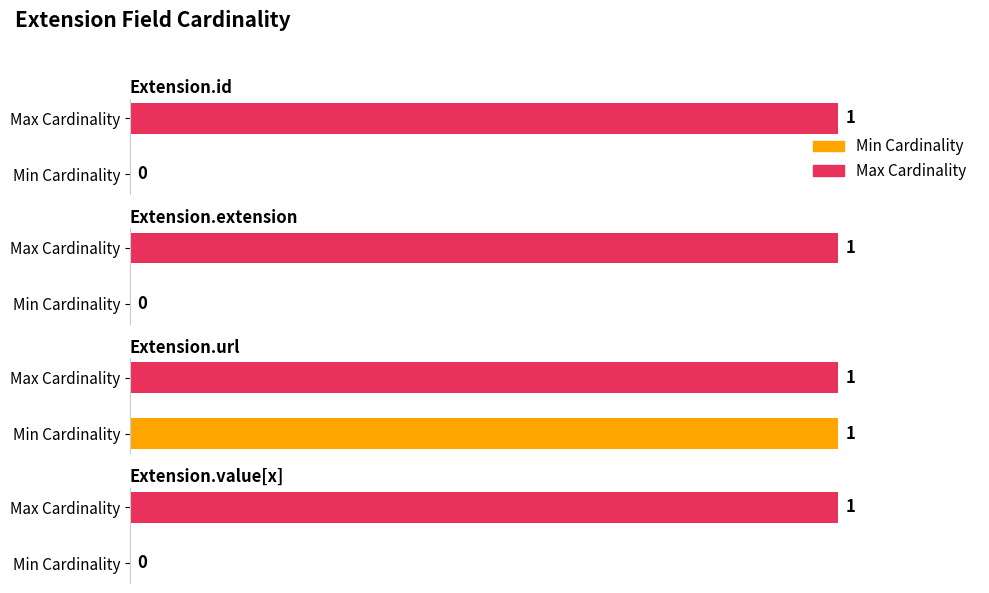

Rank the series by their average value, from lowest to highest.

Min Cardinality, Max Cardinality